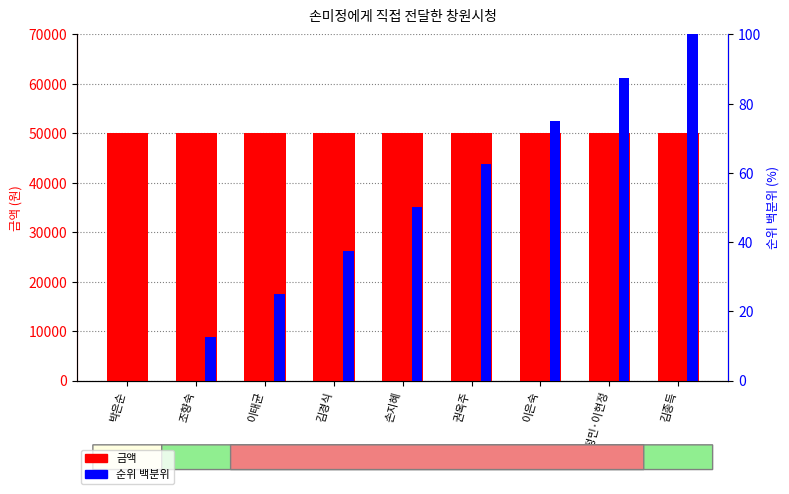

At which category does the chart reach its minimum across all series?

박은순